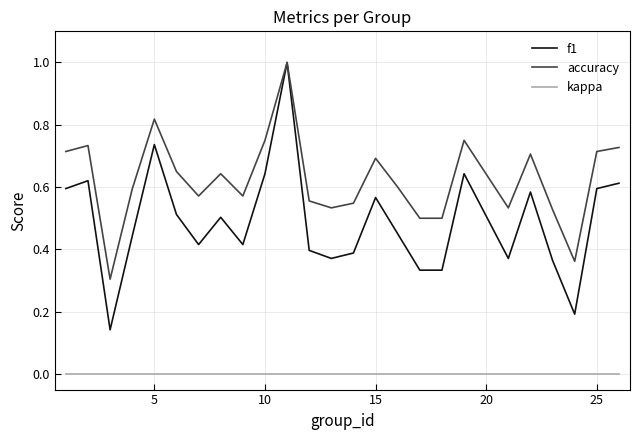

True or false: accuracy and kappa cross at least once.

False